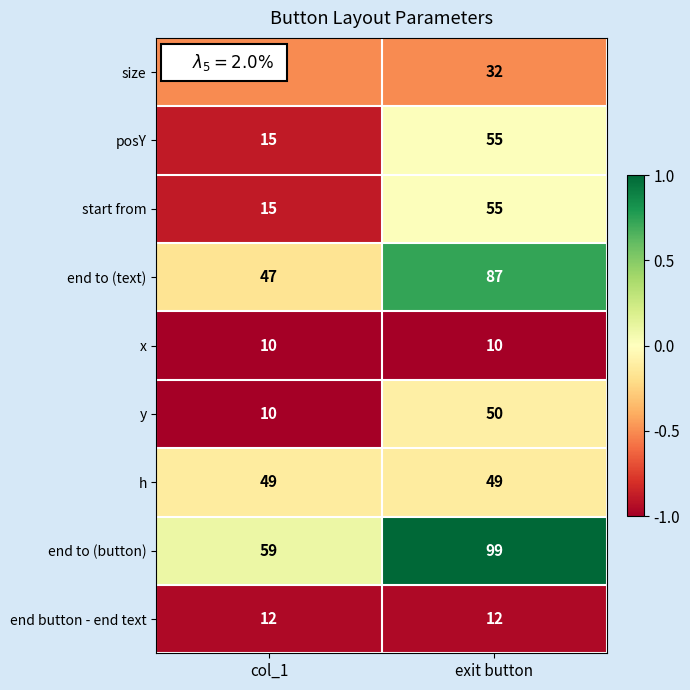

Count the number of data series in this chart.

9